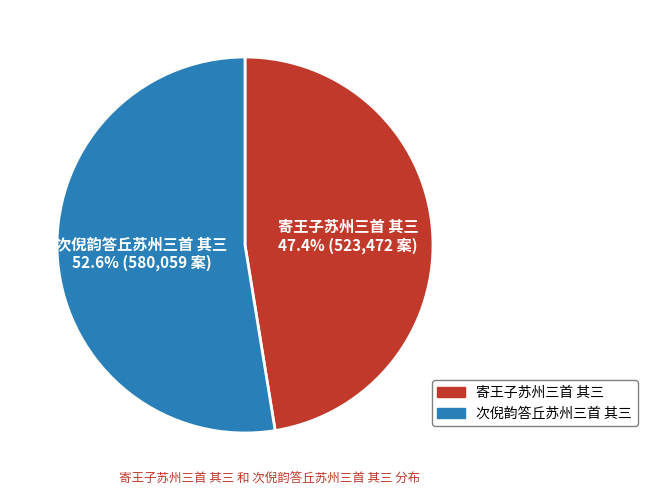

What is the majority slice?

次倪韵答丘苏州三首 其三